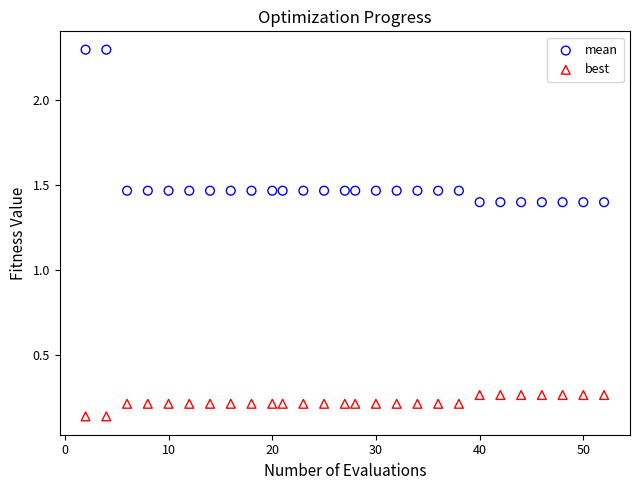

Which series contains the highest Y value?

mean